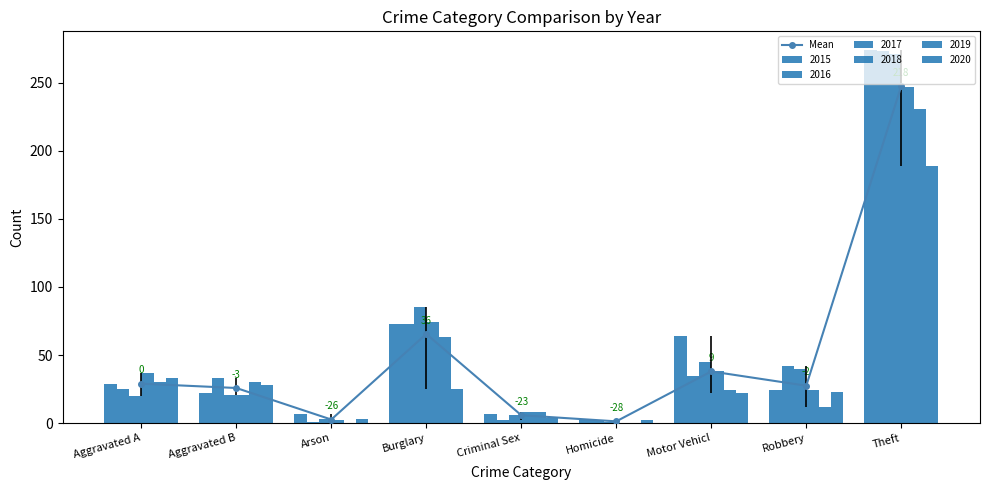

Rank the categories by value from highest to lowest.

Theft, Burglary, Motor Vehicl, Aggravated A, Robbery, Aggravated B, Criminal Sex, Arson, Homicide